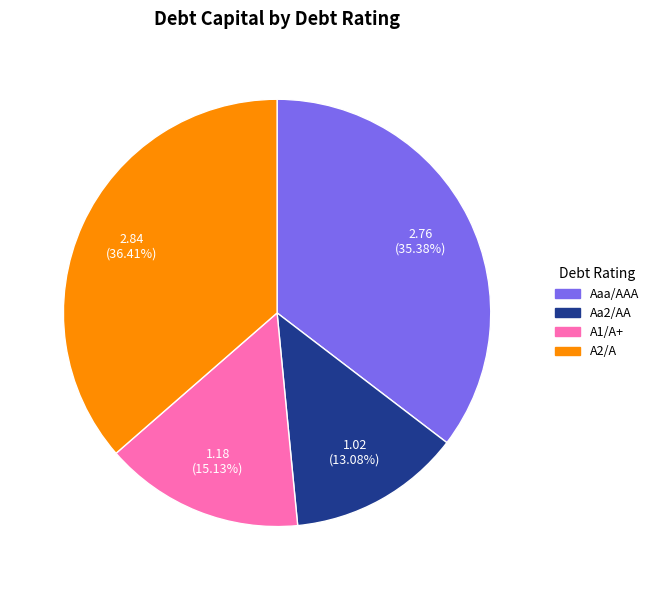

Rank the categories by value from lowest to highest.

Aa2/AA, A1/A+, Aaa/AAA, A2/A